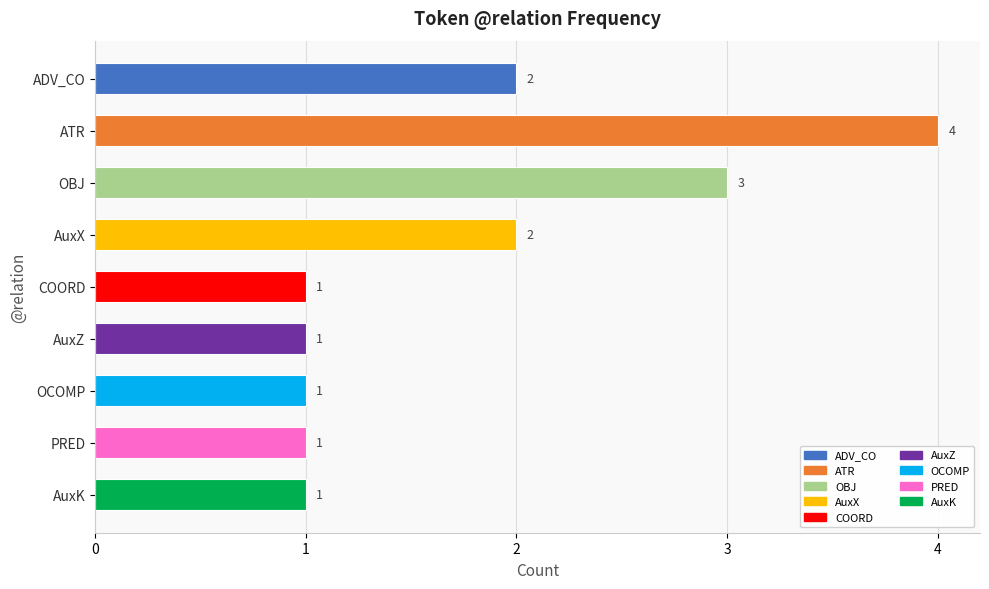

Is it true that the value at AuxX is 3?

False